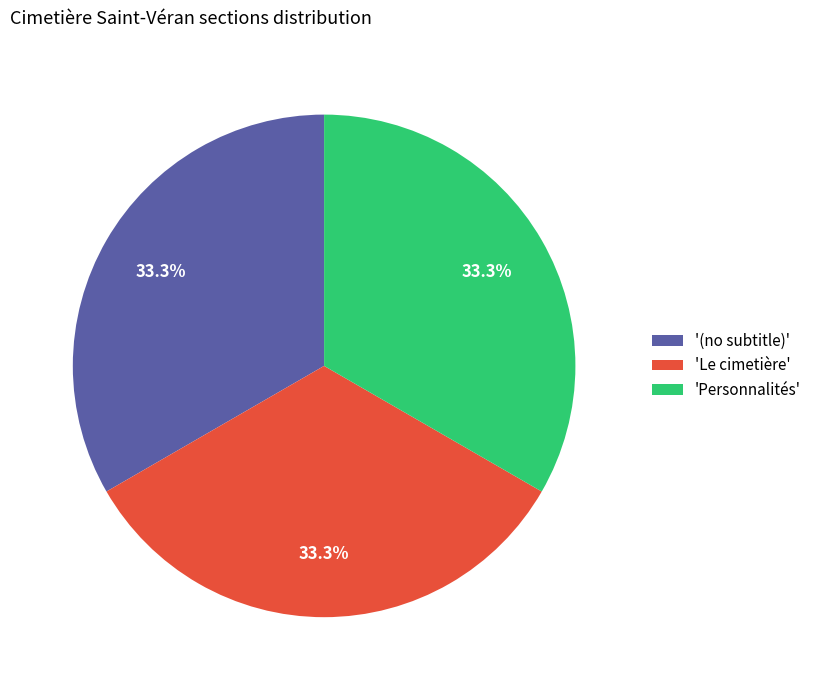

What percentage do 'Personnalités' and '(no subtitle)' together represent?

66.7%